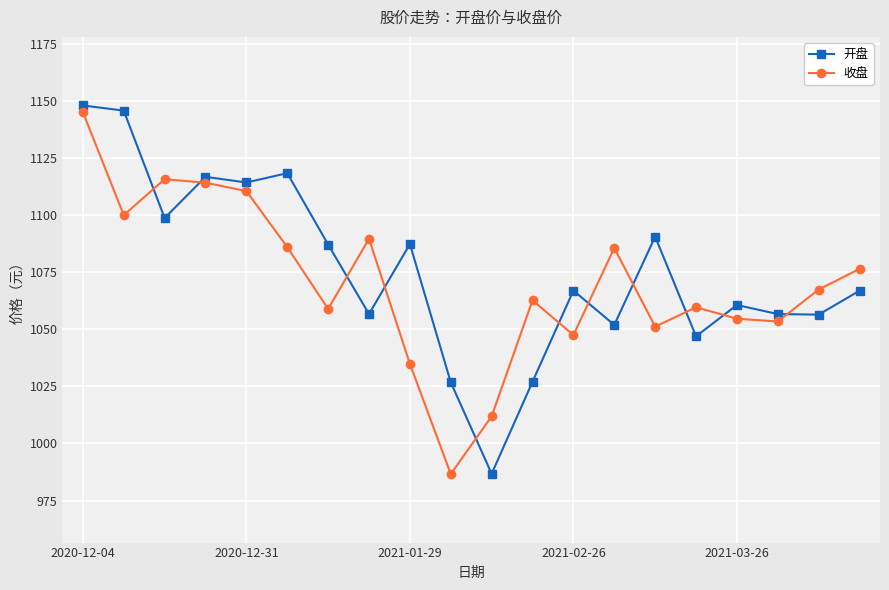

True or false: 开盘 and 收盘 intersect in this chart.

True